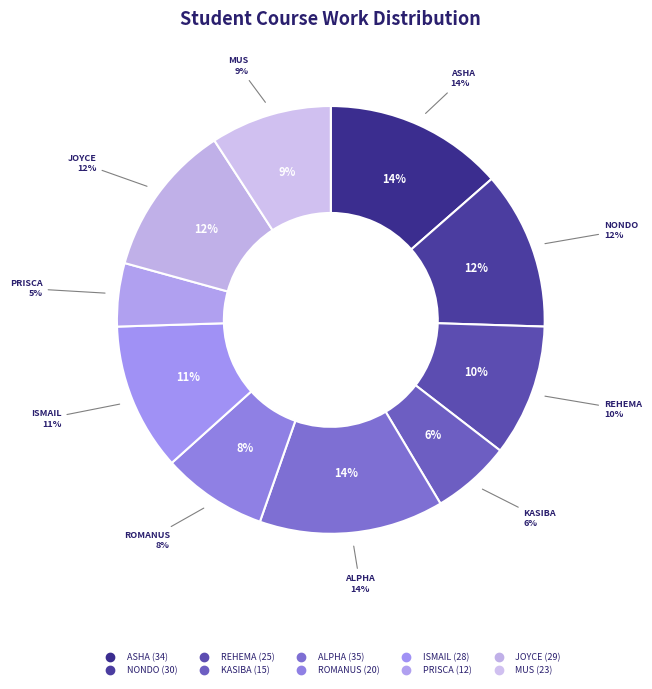

Count the number of slices in the pie.

10